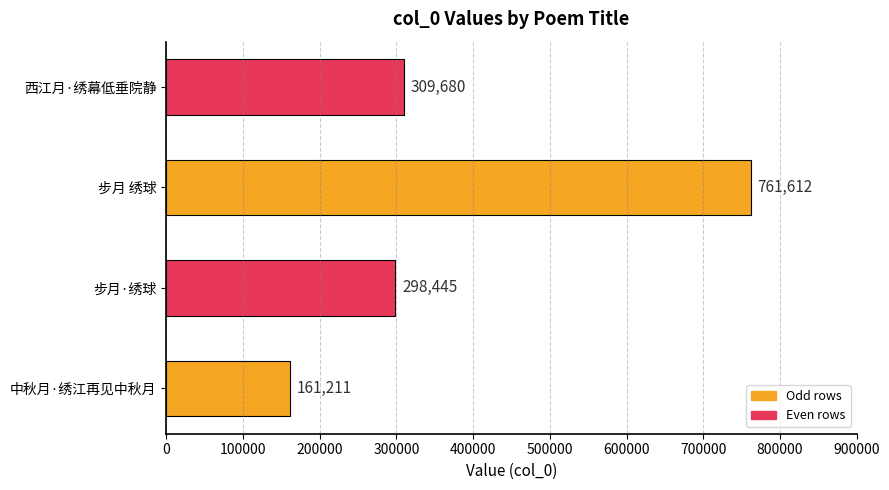

How many values are below 309680?

2